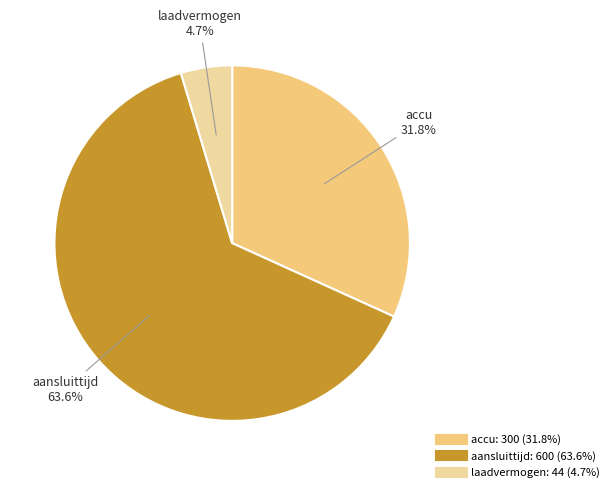

What is the smallest slice in the pie chart?

laadvermogen